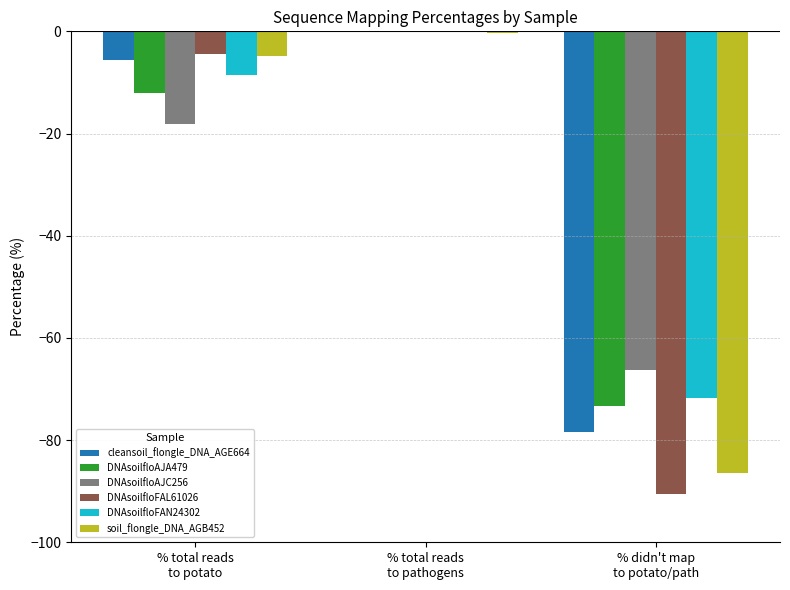

What is the sum of all DNAsoilfloAJC256 values?

-84.5